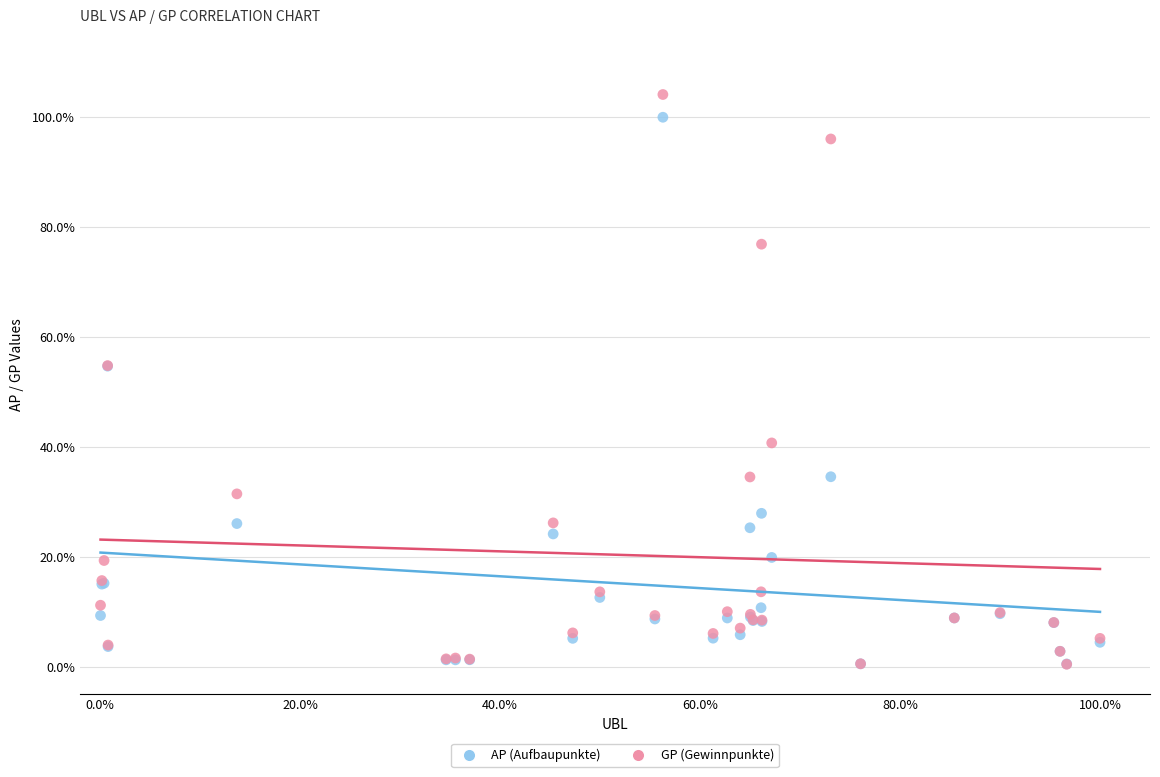

Which series reaches the maximum Y coordinate?

GP (Gewinnpunkte)